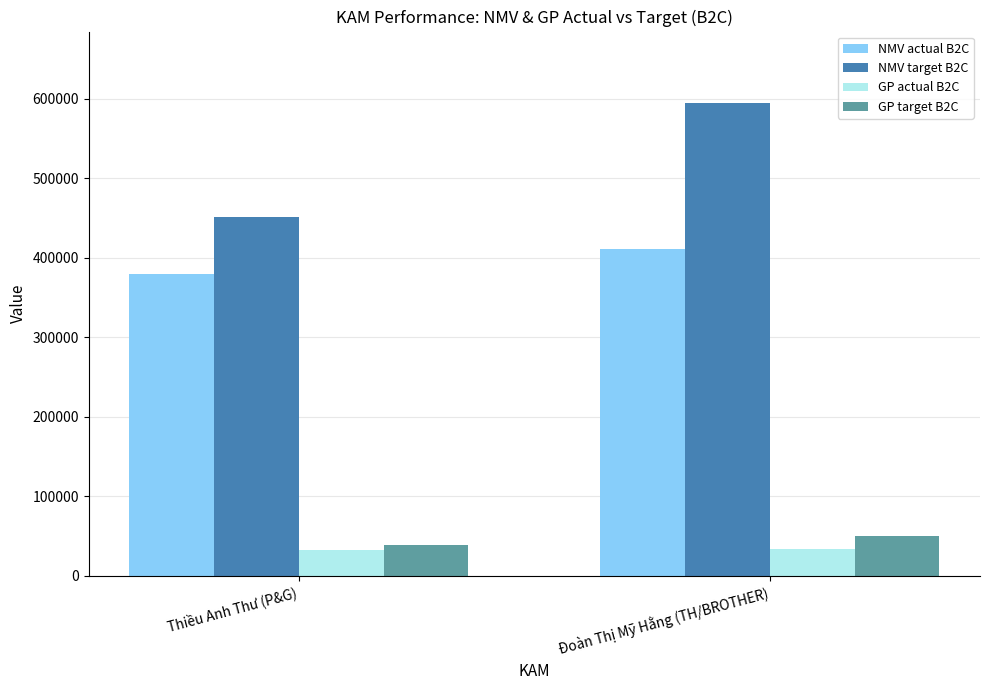

True or false: NMV target B2C has a value of 145147.2 at Đoàn Thị Mỹ Hằng (TH/BROTHER).

False